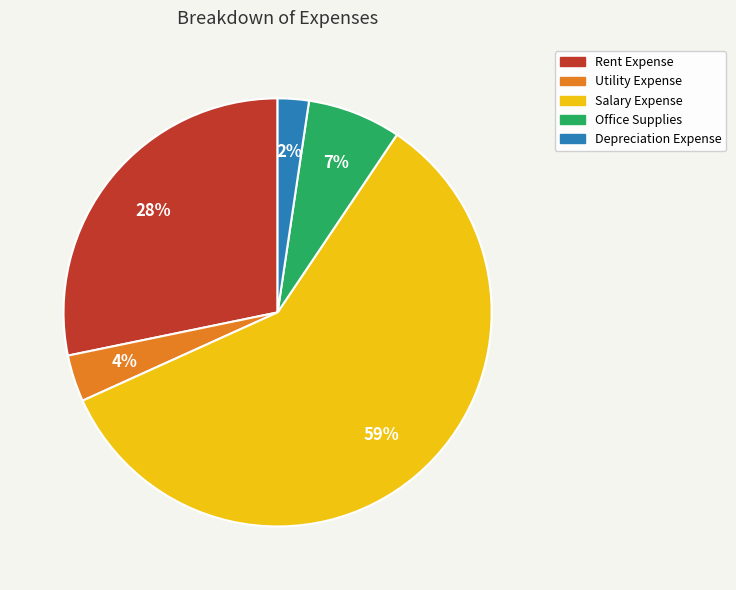

Rank the categories by value from lowest to highest.

Depreciation Expense, Utility Expense, Office Supplies, Rent Expense, Salary Expense